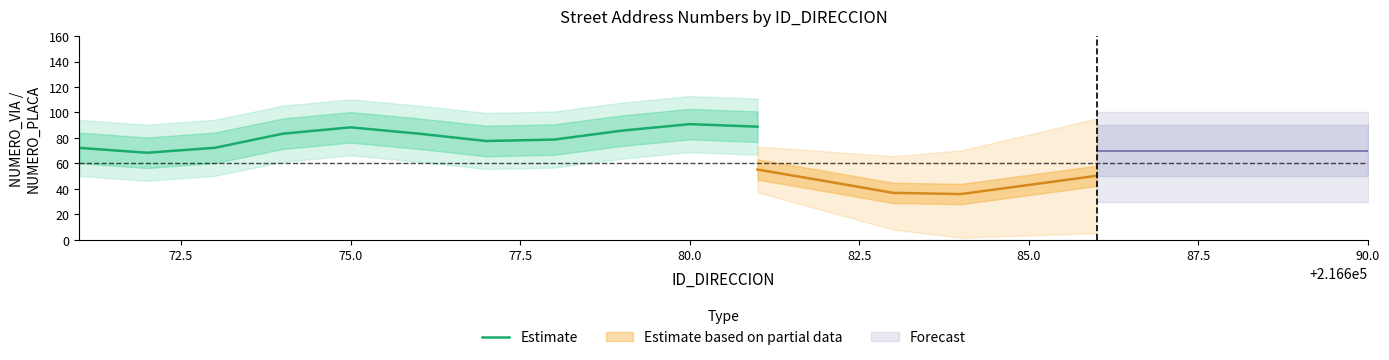

What is the sum of all values?

889.9